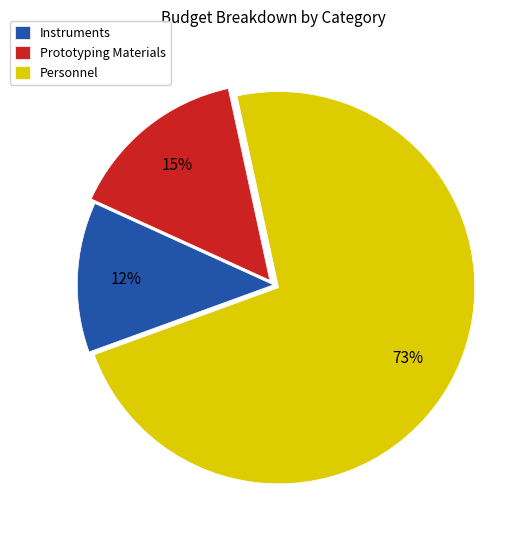

Rank the categories by value from lowest to highest.

Instruments, Prototyping Materials, Personnel